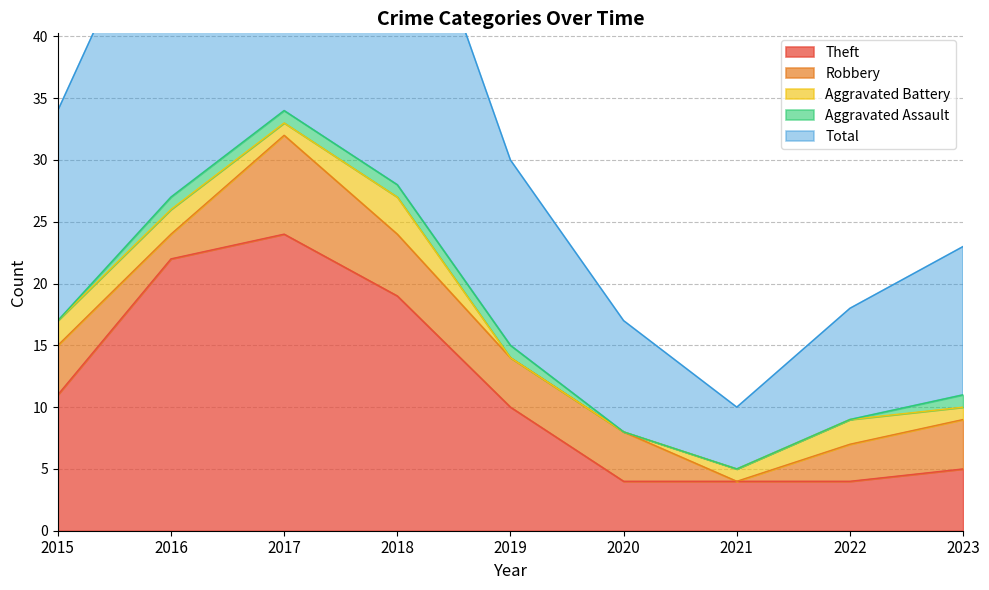

True or false: Robbery and Theft intersect in this chart.

False